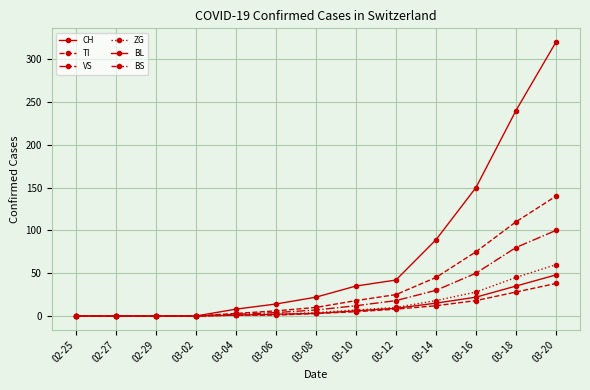

What is the sum of all BS values?

114